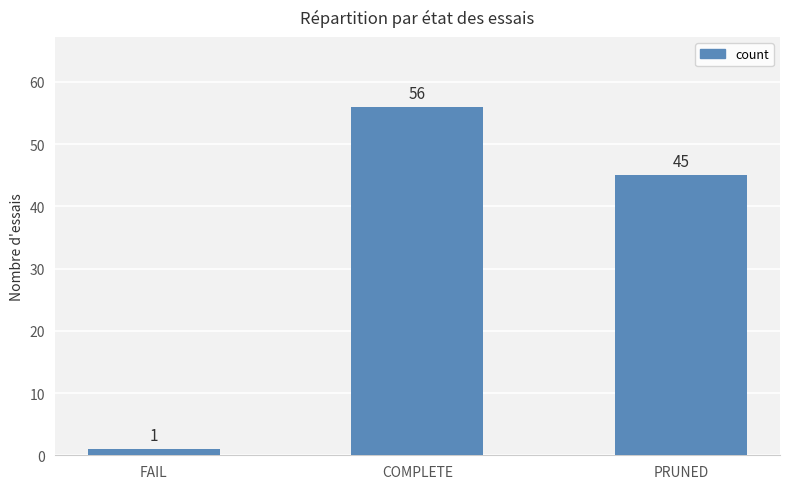

Are the bars horizontal?

No